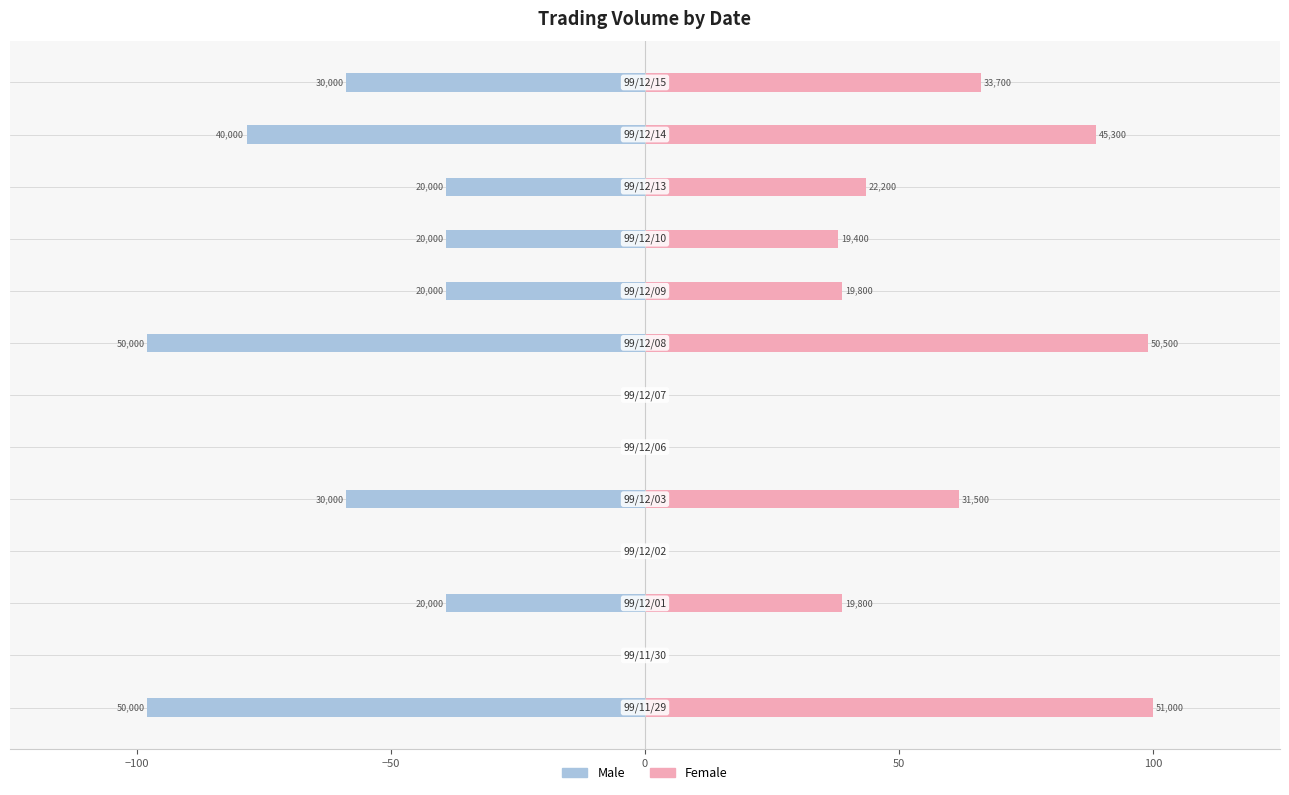

Where is Male nearest to the value -49?

−50